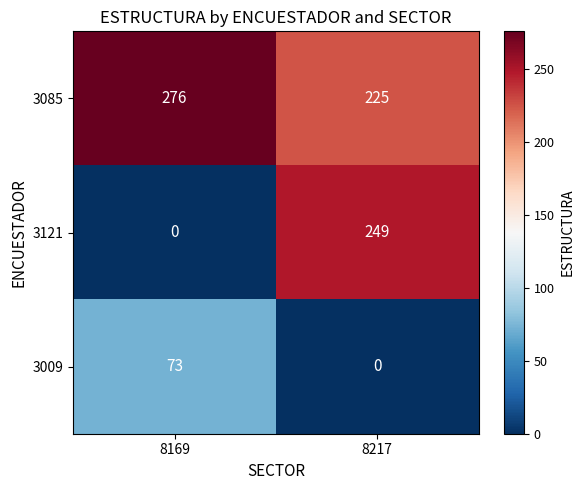

What is the sum of all 3085 values?

501